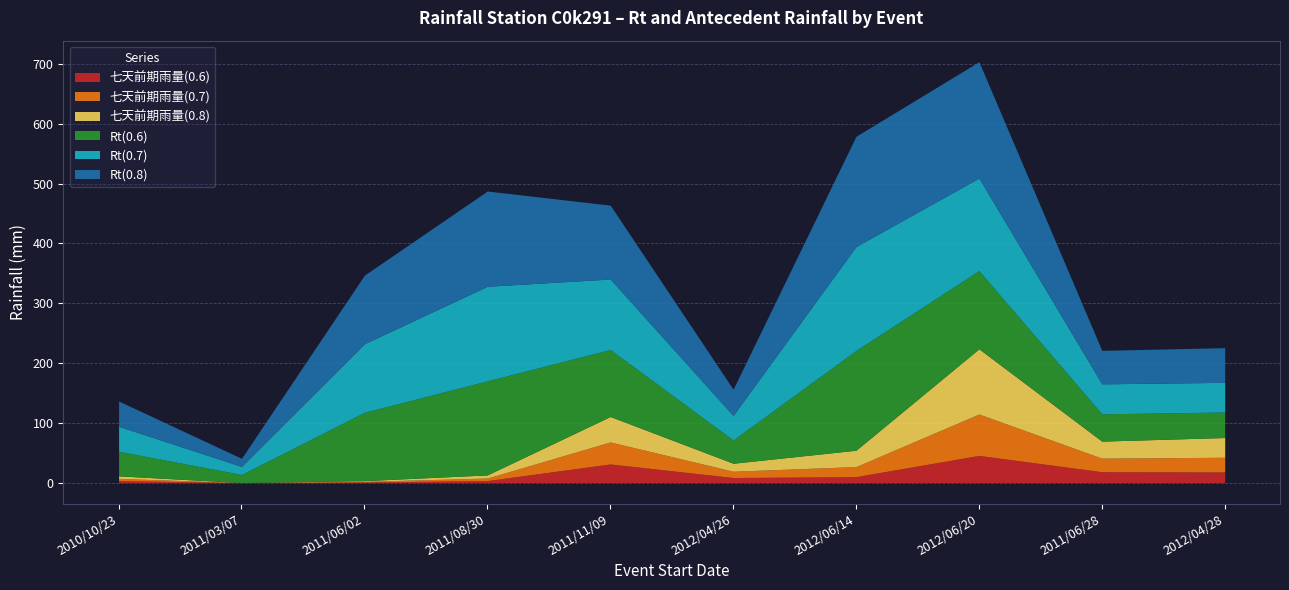

Where is the first local maximum for Rt(0.6)?

2011/08/30